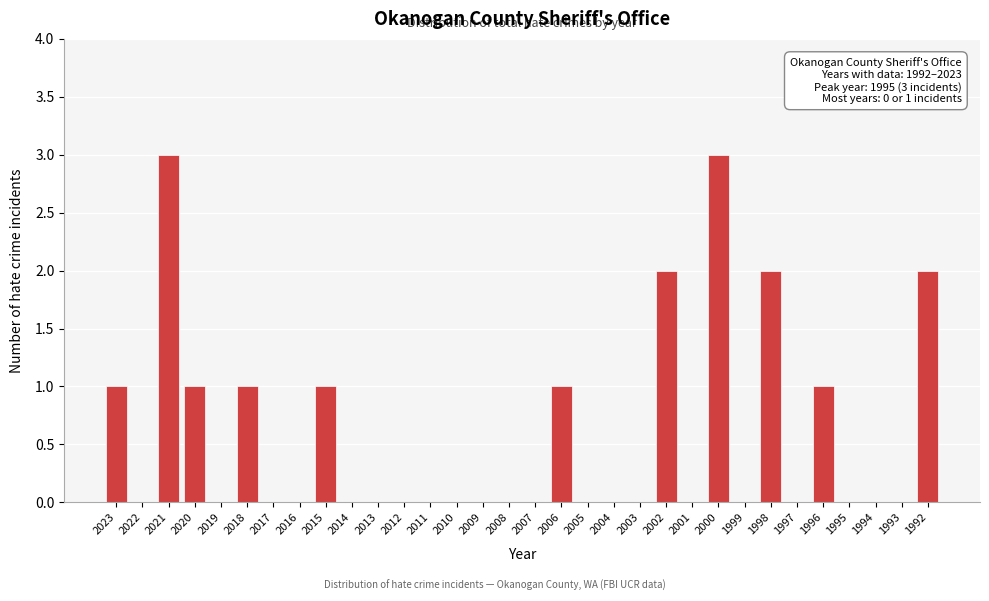

Approximately how many times larger is the value at 2018 compared to 2006?

1.0